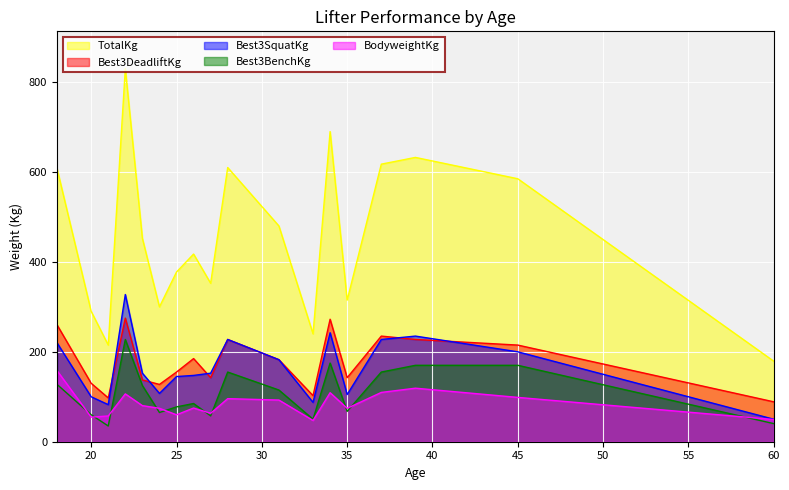

List the series in order of their peak value, highest first.

TotalKg, Best3SquatKg, Best3DeadliftKg, Best3BenchKg, BodyweightKg